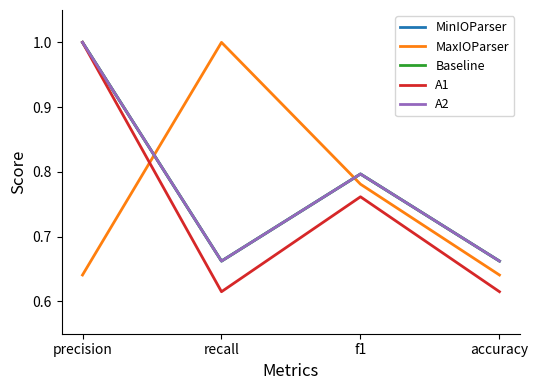

The A1 series shows 0.8 at accuracy. True or false?

False